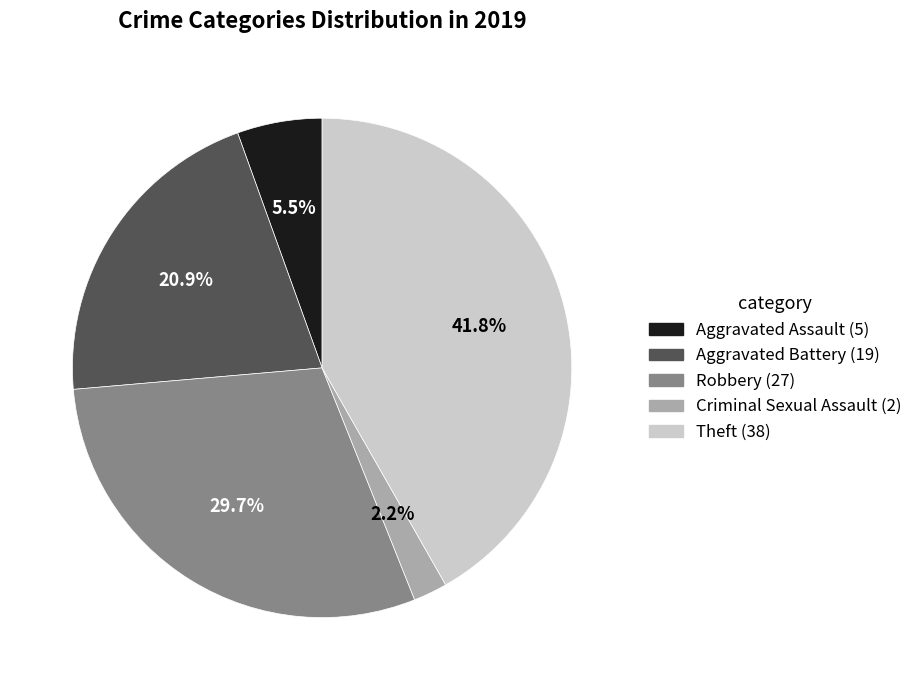

Is there a majority slice in this chart?

No